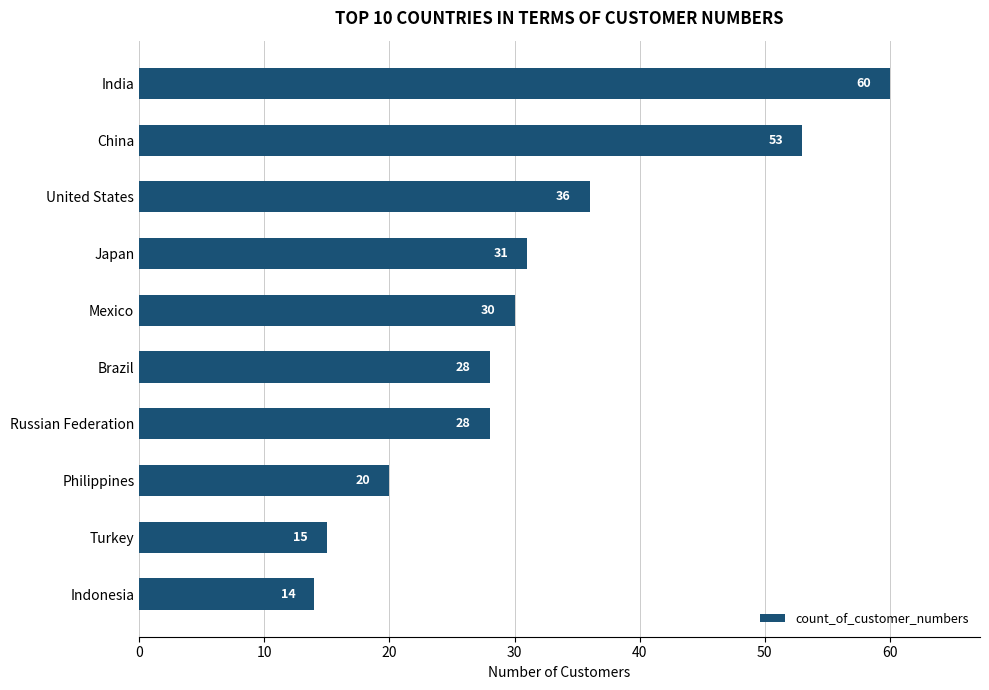

What is the label of the 7th bar from the bottom?

Japan